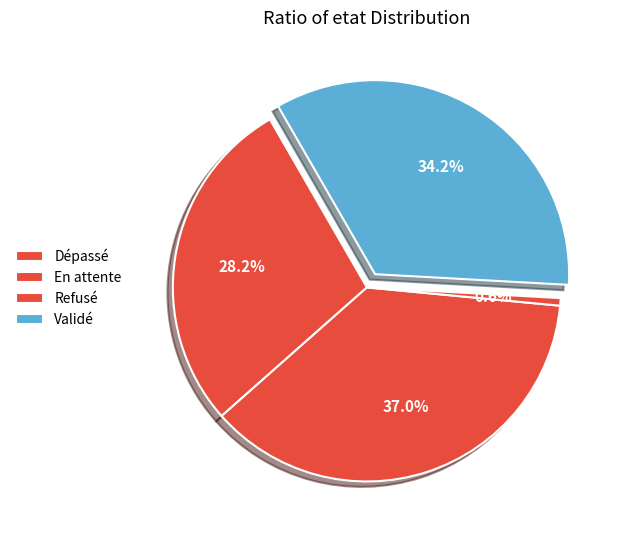

Between Validé and En attente, which is larger?

En attente